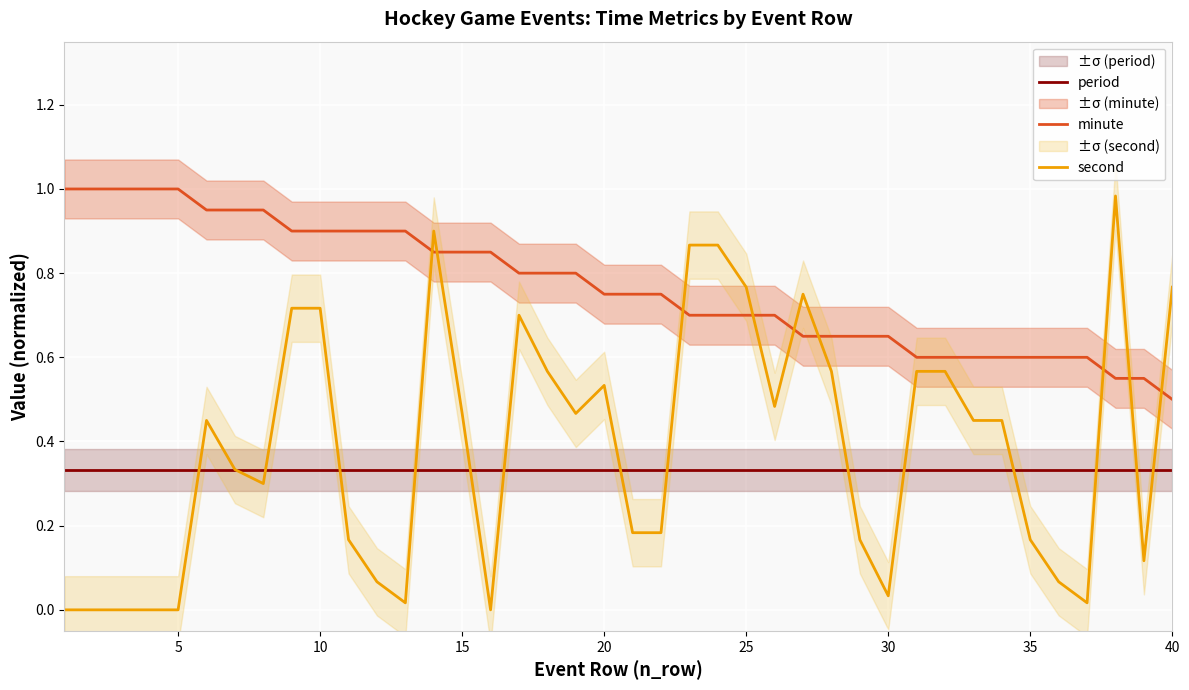

True or false: period and minute cross at least once.

False